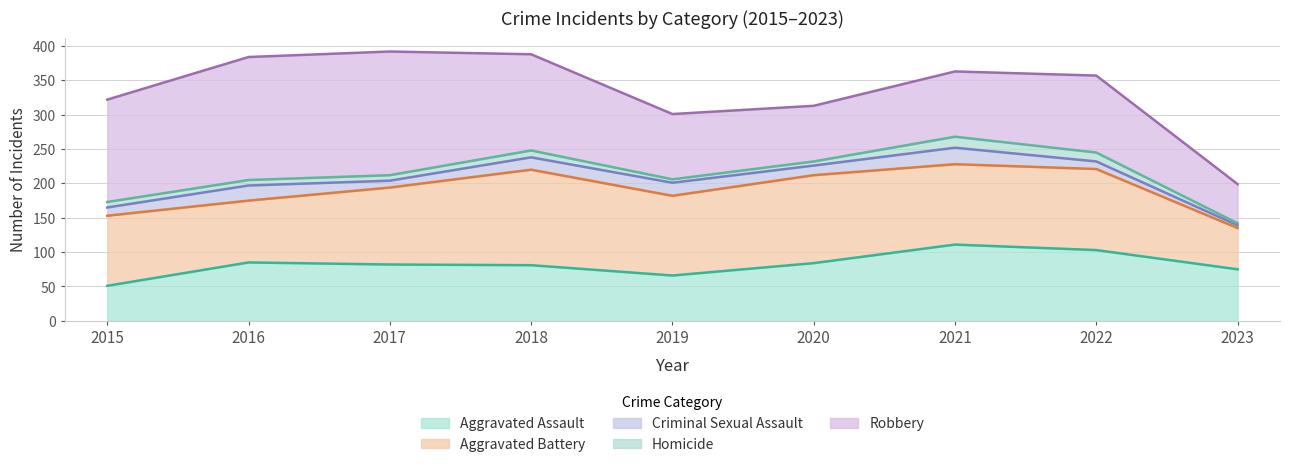

True or false: Criminal Sexual Assault and Aggravated Assault cross at least once.

False